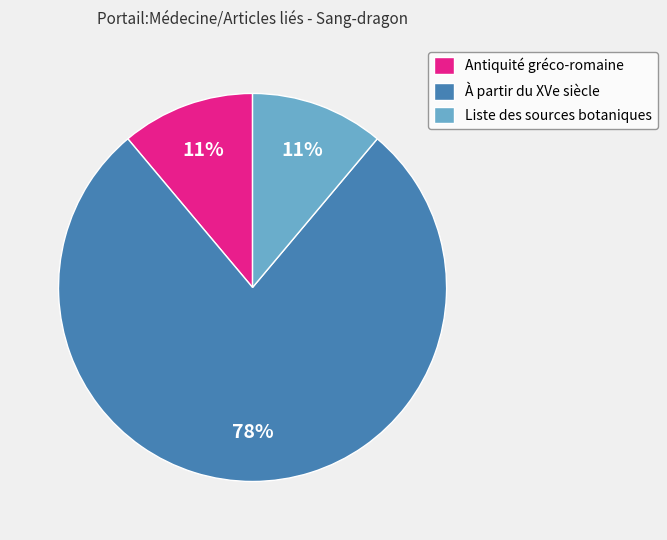

How many slices are in this pie chart?

3